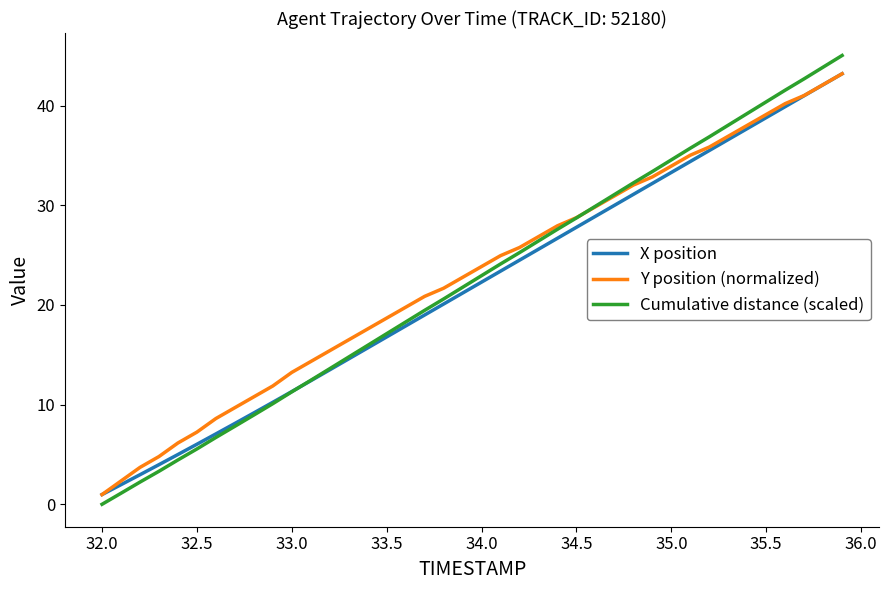

What is the lowest value of the X position series?

1.0